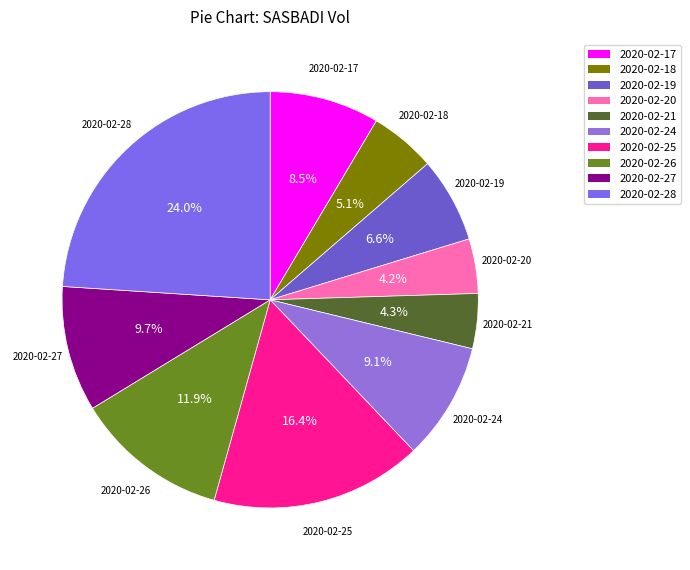

Between 2020-02-18 and 2020-02-17, which is larger?

2020-02-17